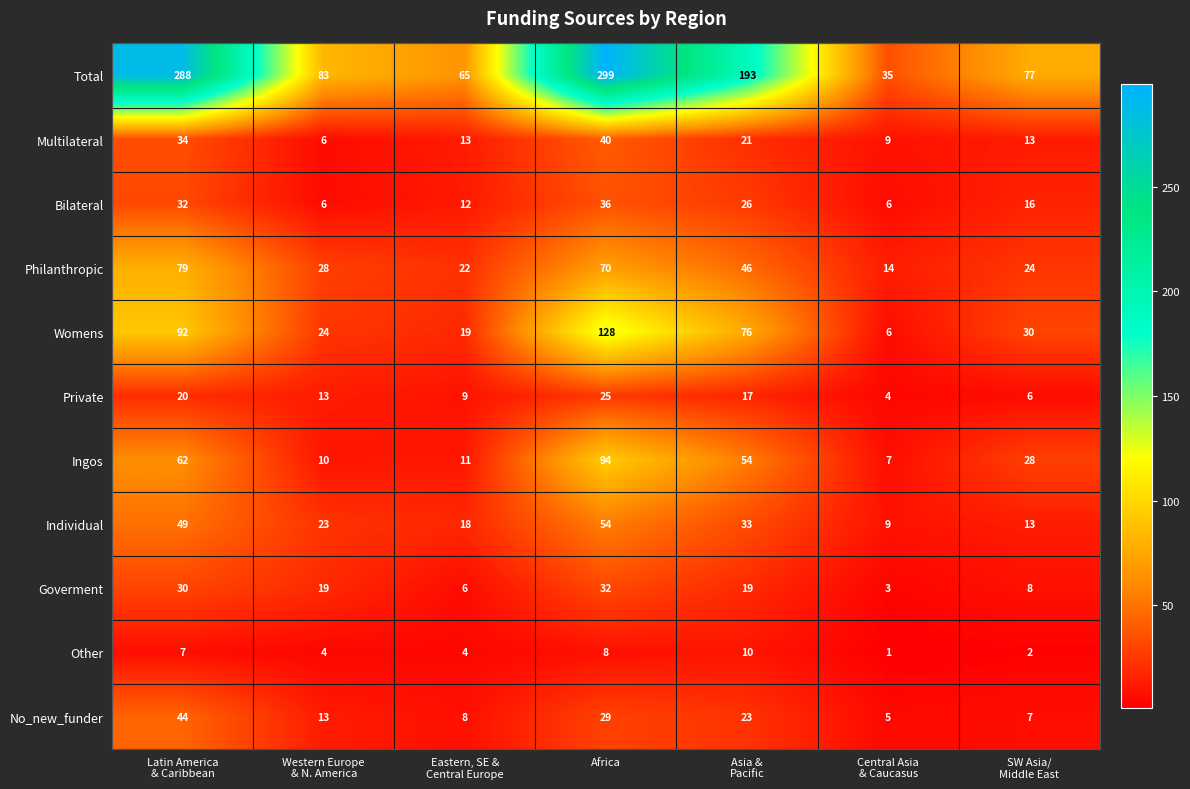

Which series has the largest range (max minus min)?

Total